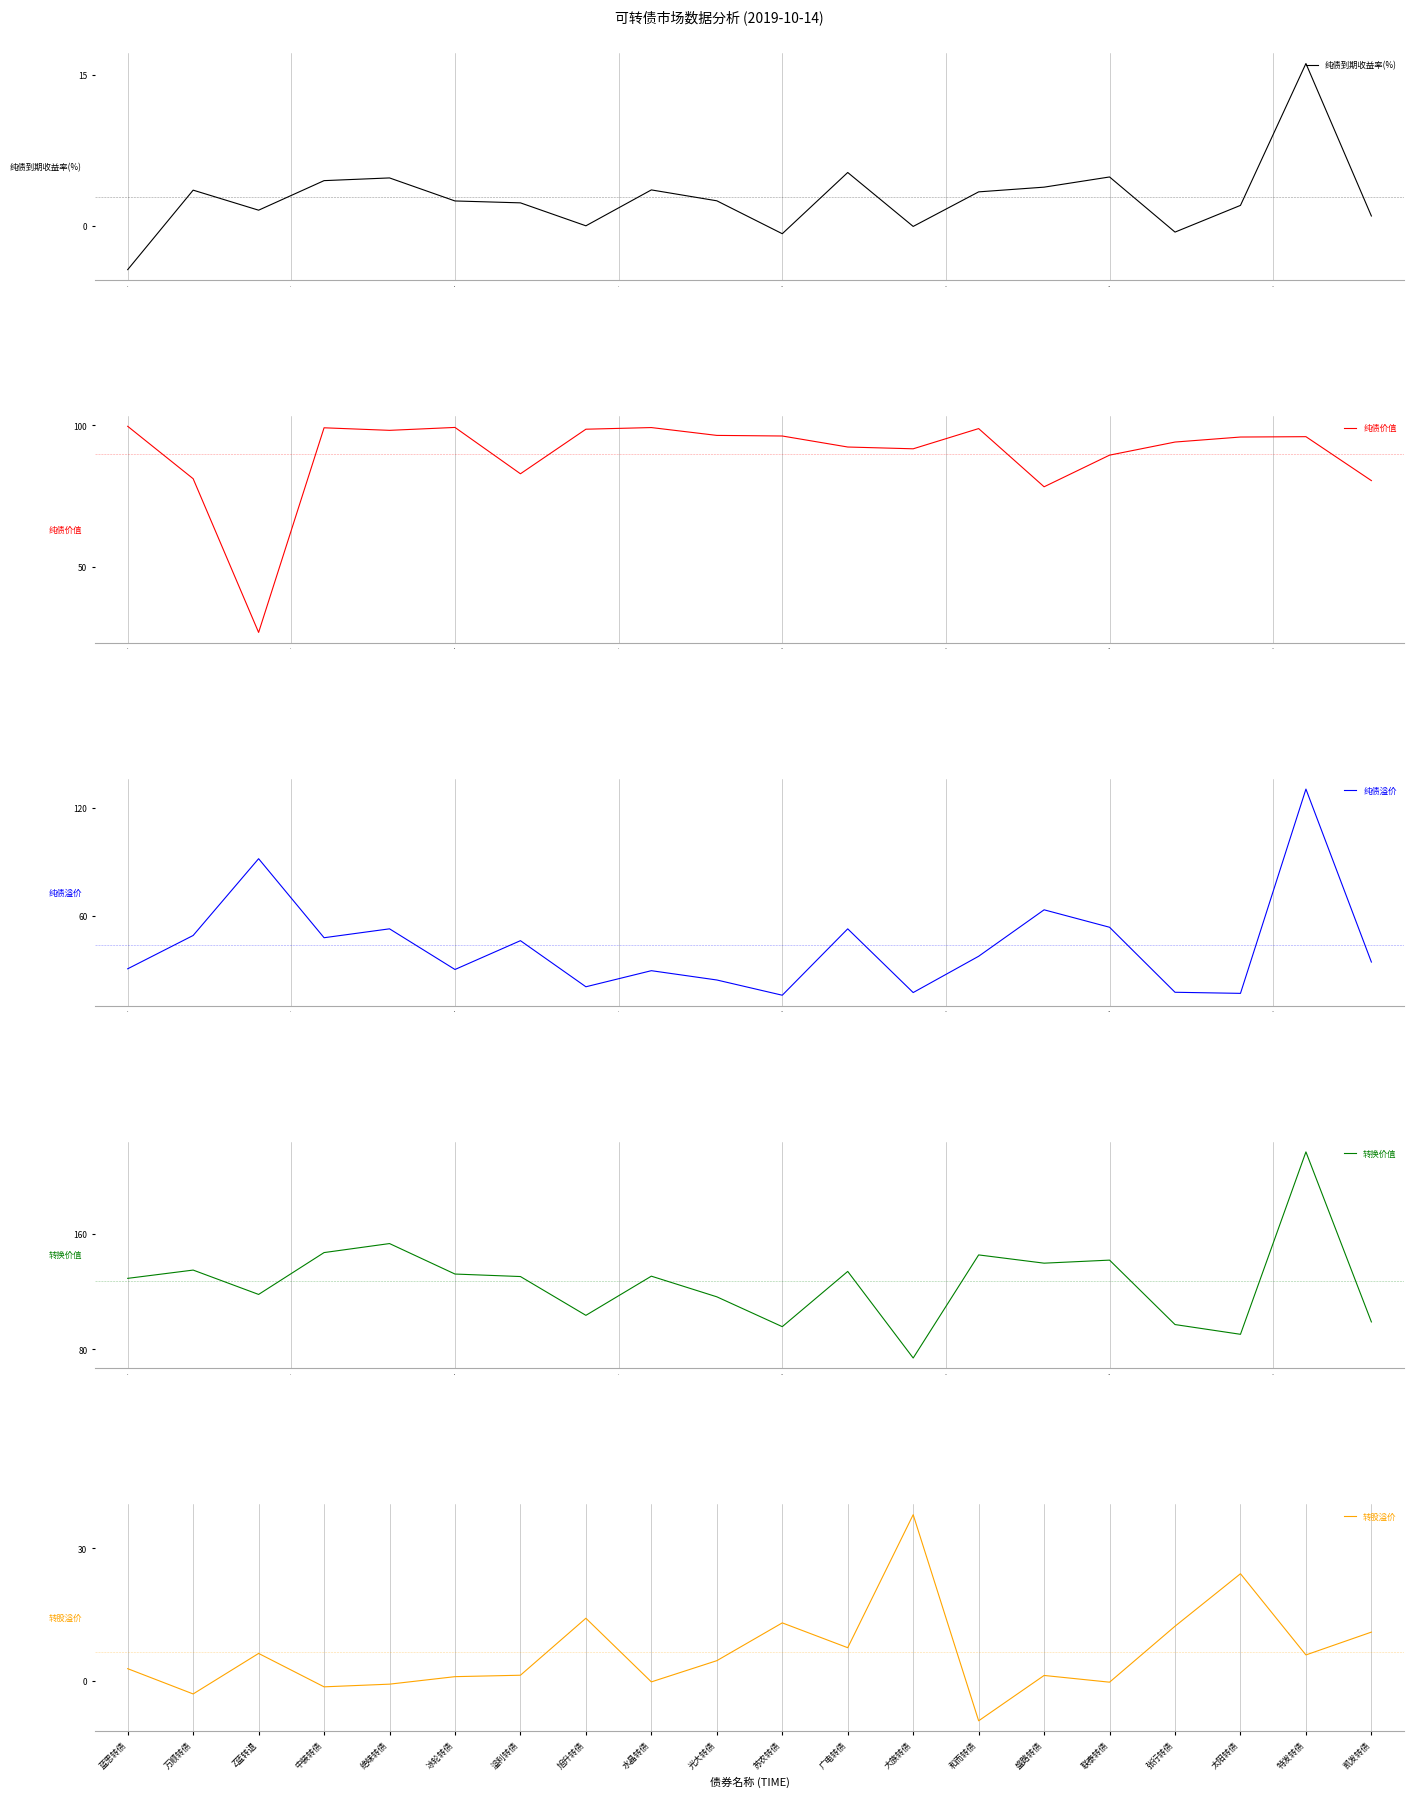

At how many categories does at least one series exceed 168?

1